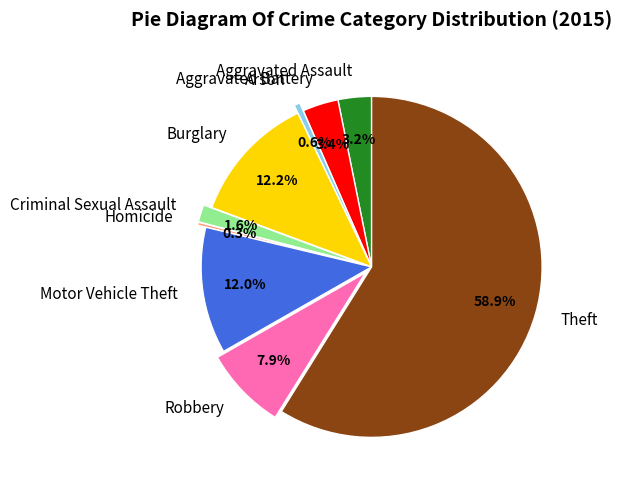

To the nearest percent, what percentage of the pie is Theft?

59%